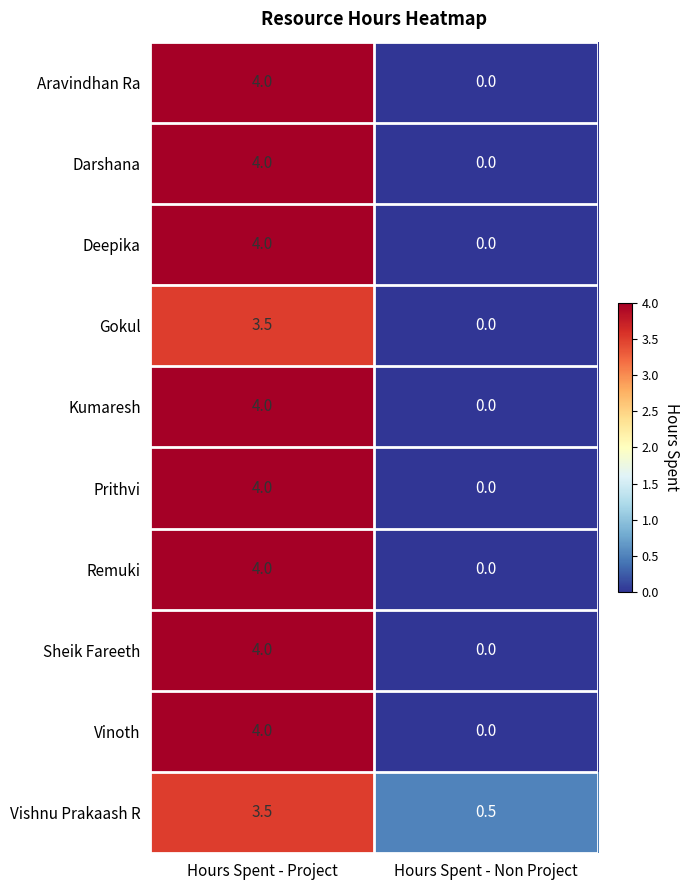

At which category is the sum across all series the highest?

Hours Spent - Project